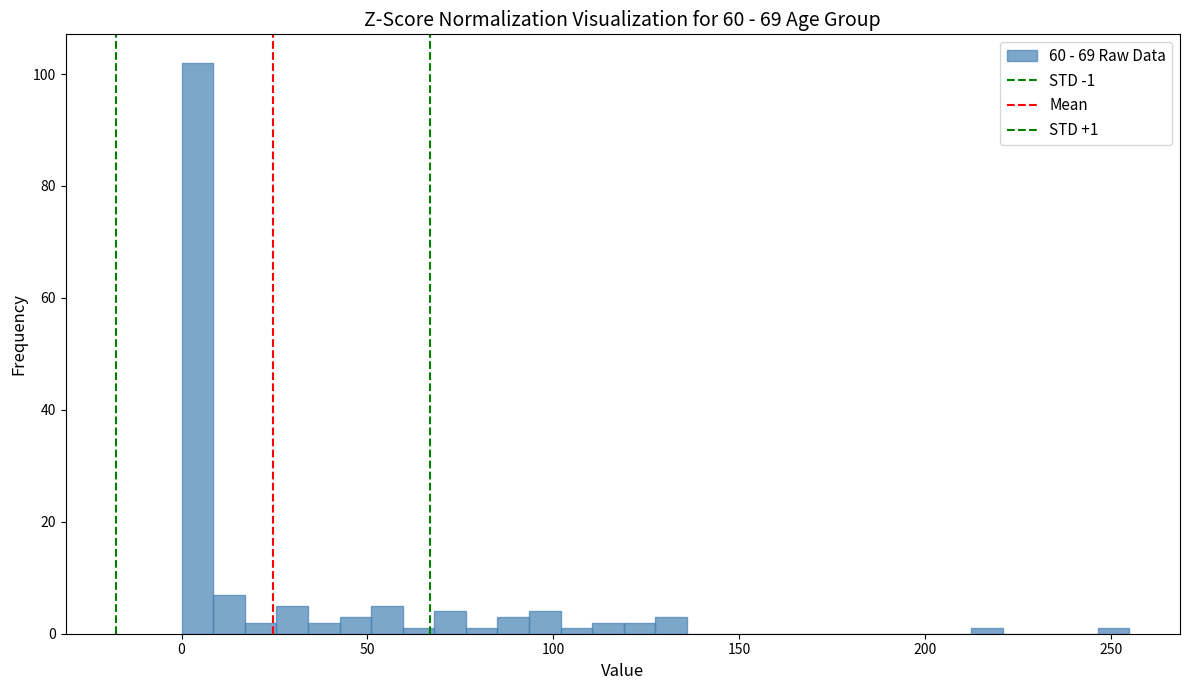

Read against the x-axis, roughly where is the centre of the tallest bar?

5